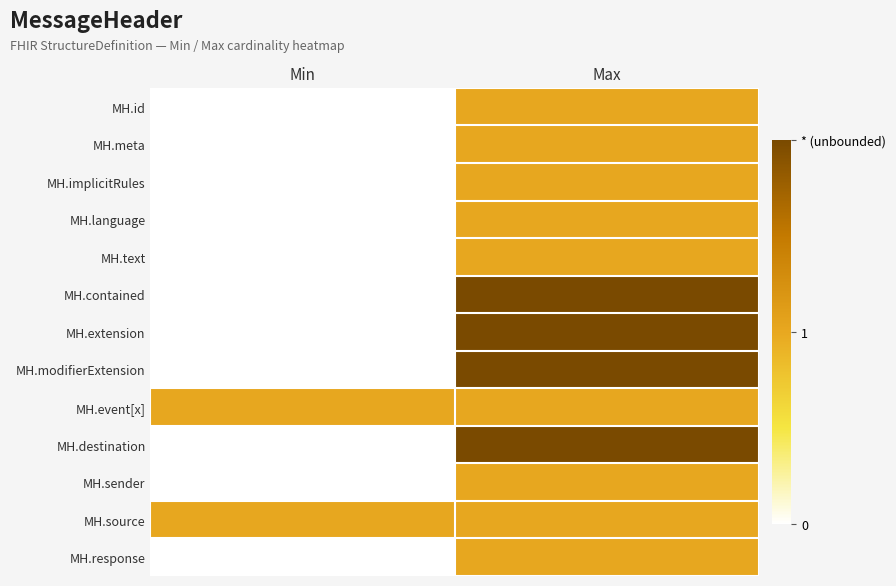

How many series are shown in this chart?

13